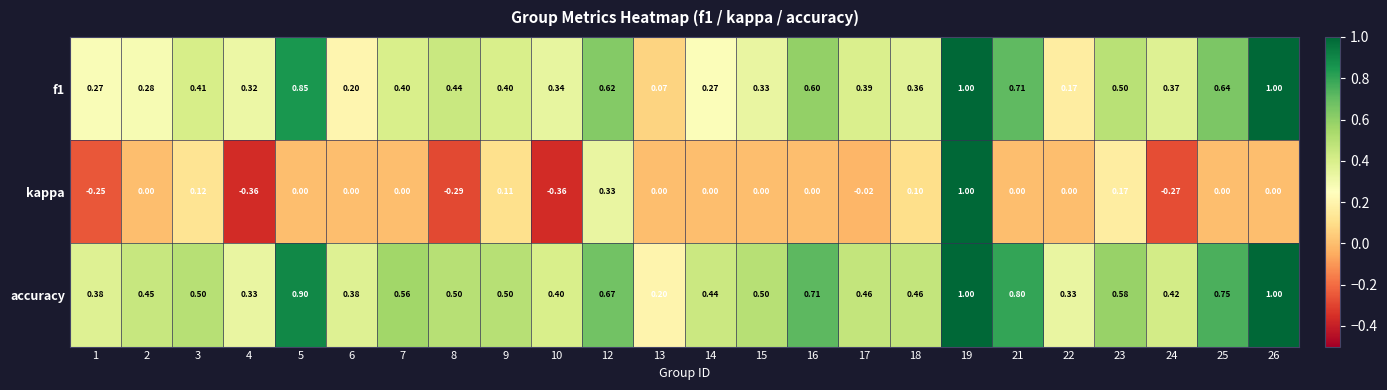

Which series changed the most between 4 and 16?

accuracy